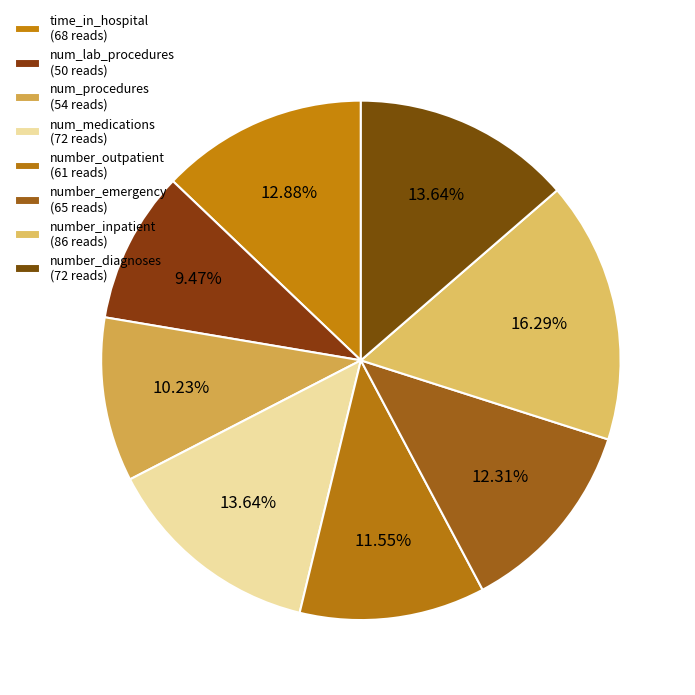

To the nearest percent, what is the average slice percentage?

12%